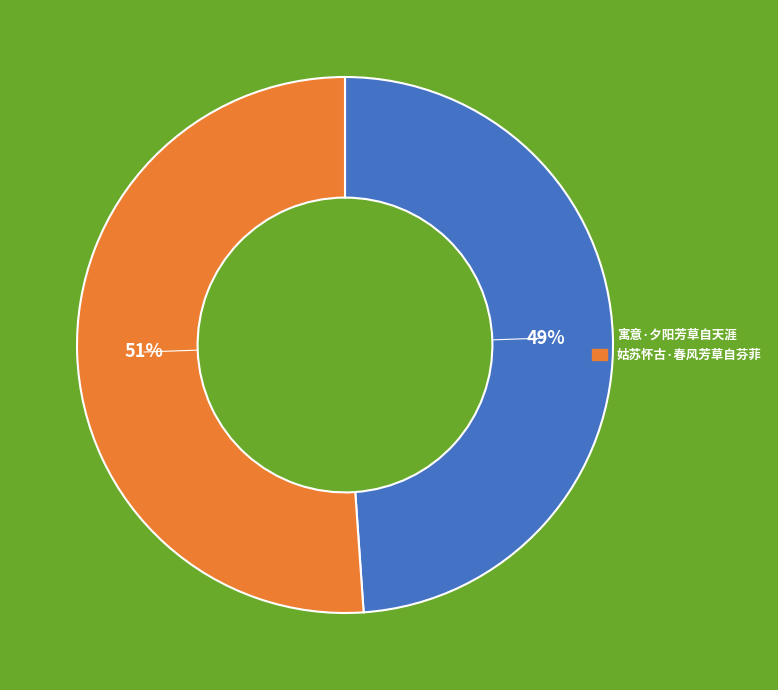

Count the number of slices in the pie.

2